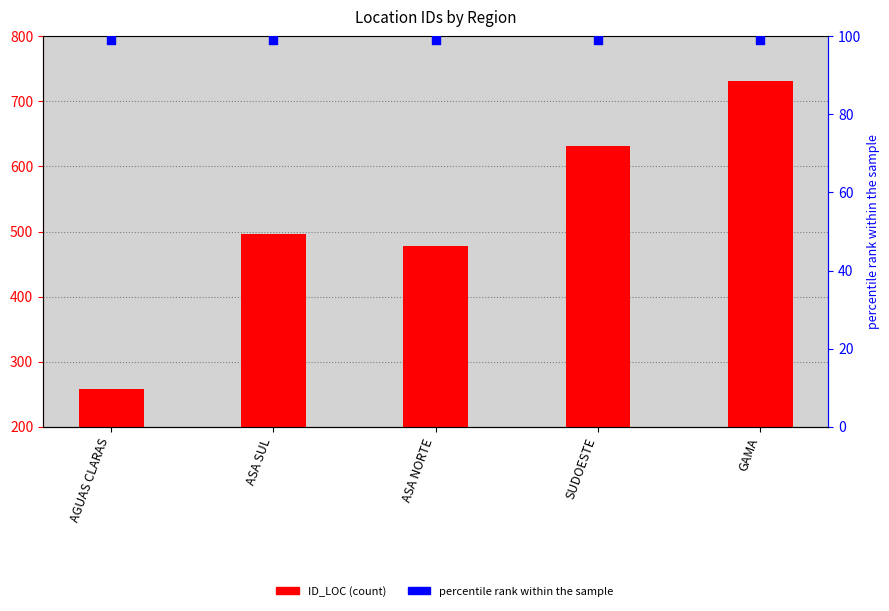

What are all the series names shown in the legend?

ID_LOC, percentile rank within the sample